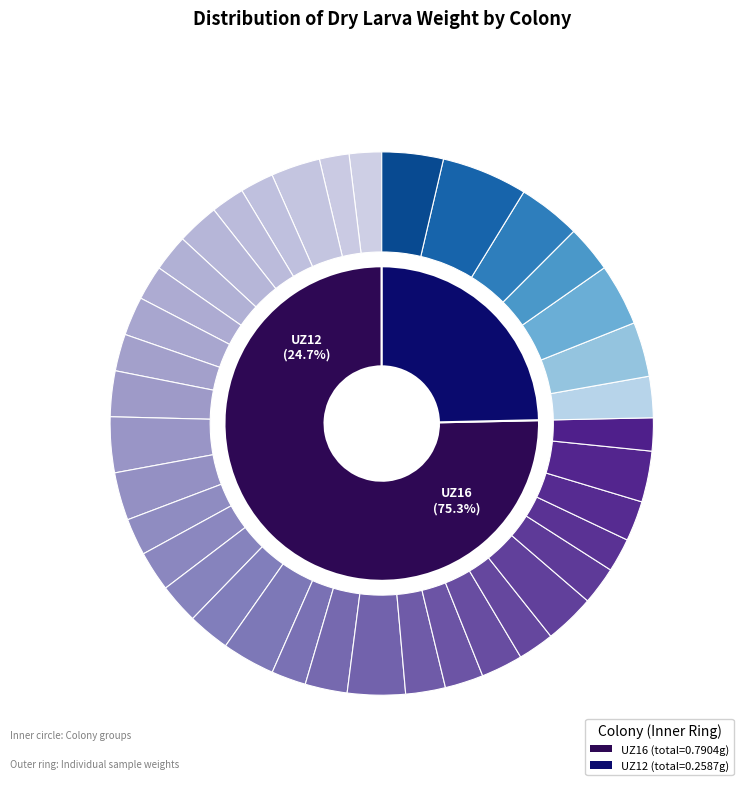

Rank the categories by value from lowest to highest.

1, 0, 30, 3, 4, 27, 18, 7, 24, 6, 9, 13, 26, 22, 8, 21, 14, 28, 15, 31, 23, 5, 16, 19, 10, 34, 12, 2, 25, 29, 17, 32, 11, 20, 37, 33, 35, 36